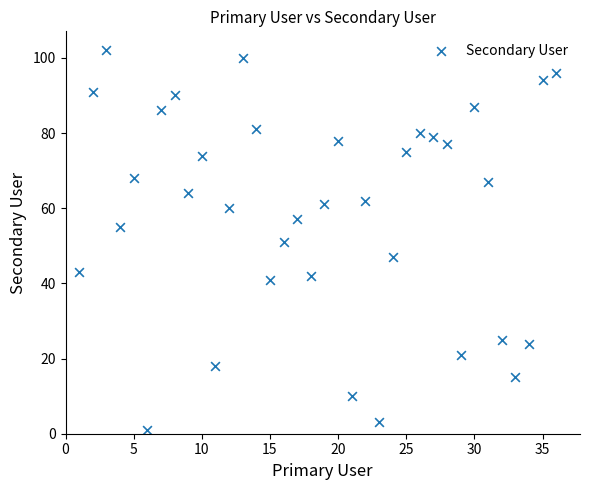

What is the range of Y values (max minus min)?

101